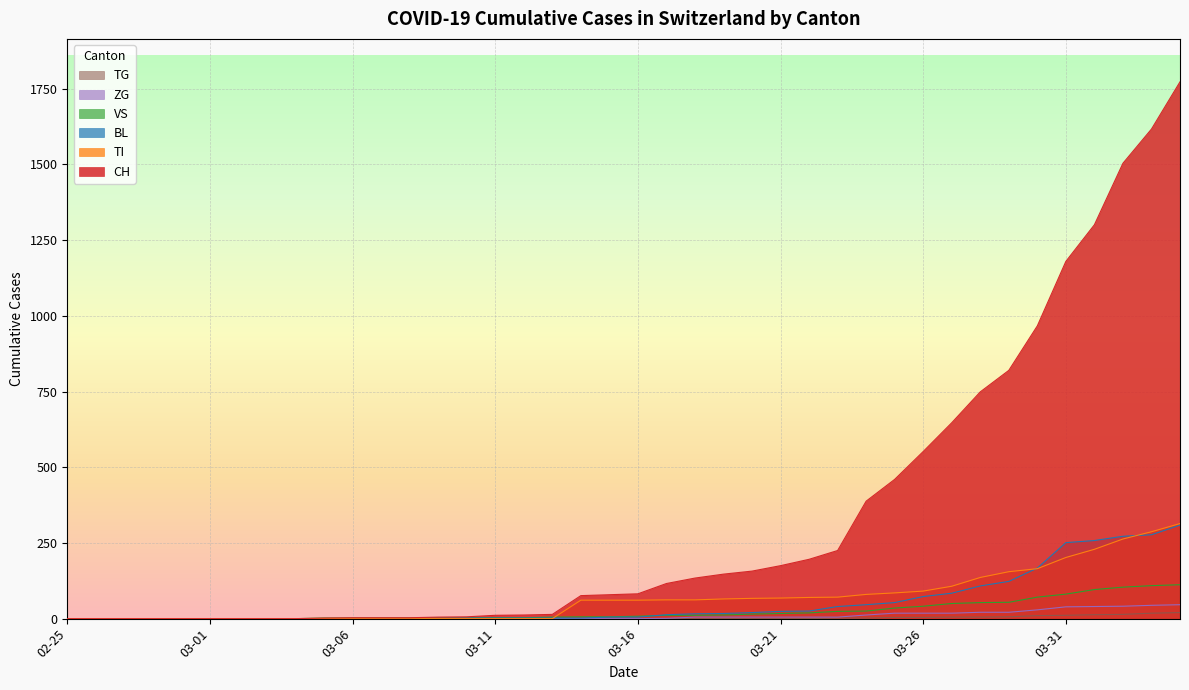

Does the chart display data point markers on the line(s)?

No